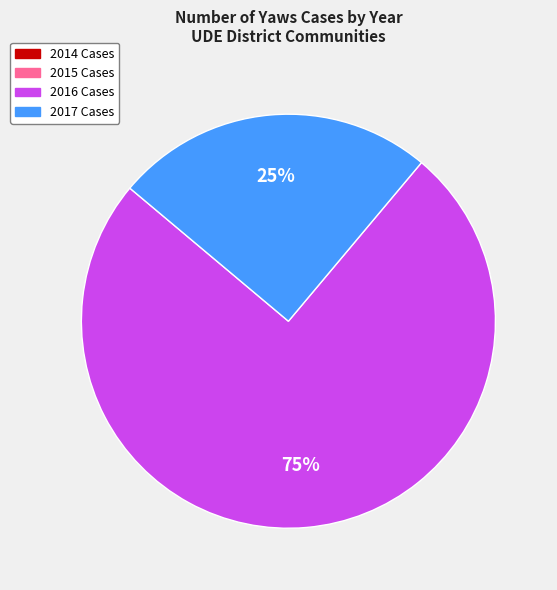

To the nearest percent, what is the difference between the largest and smallest slice percentages?

50%